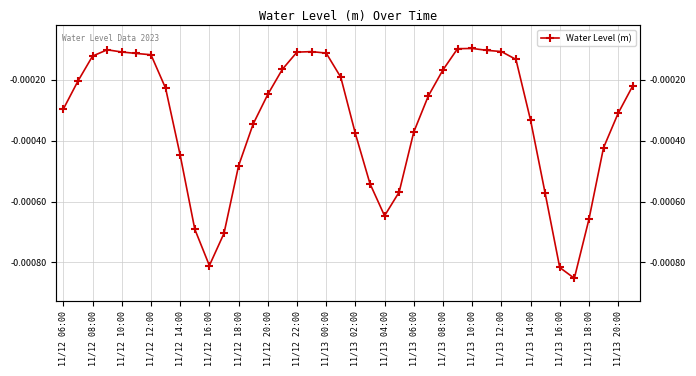

How many lines are shown in the chart?

1